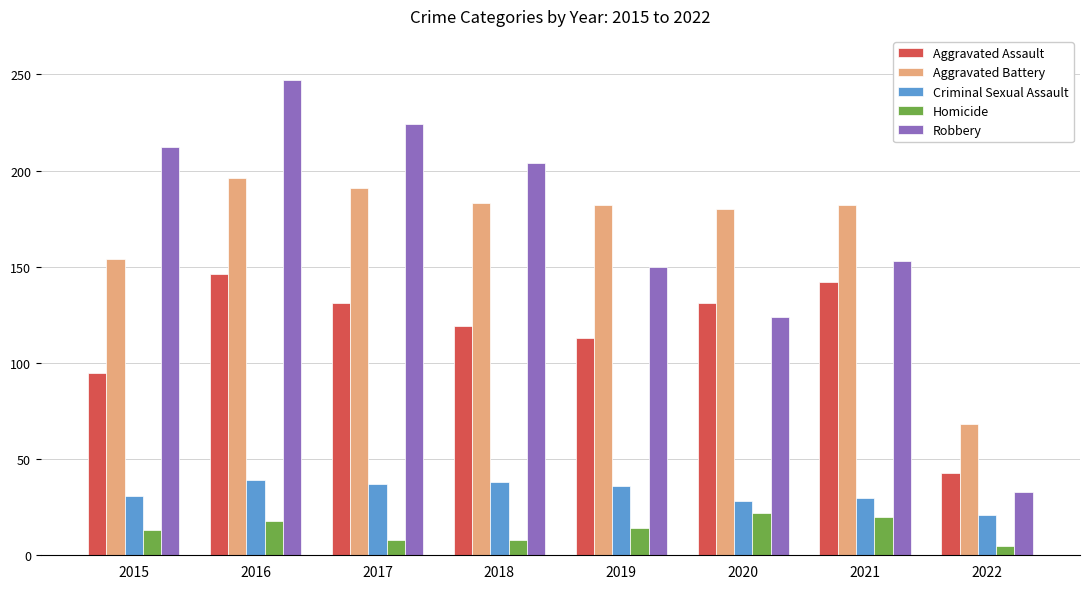

List the series in order of their peak value, highest first.

Robbery, Aggravated Battery, Aggravated Assault, Criminal Sexual Assault, Homicide